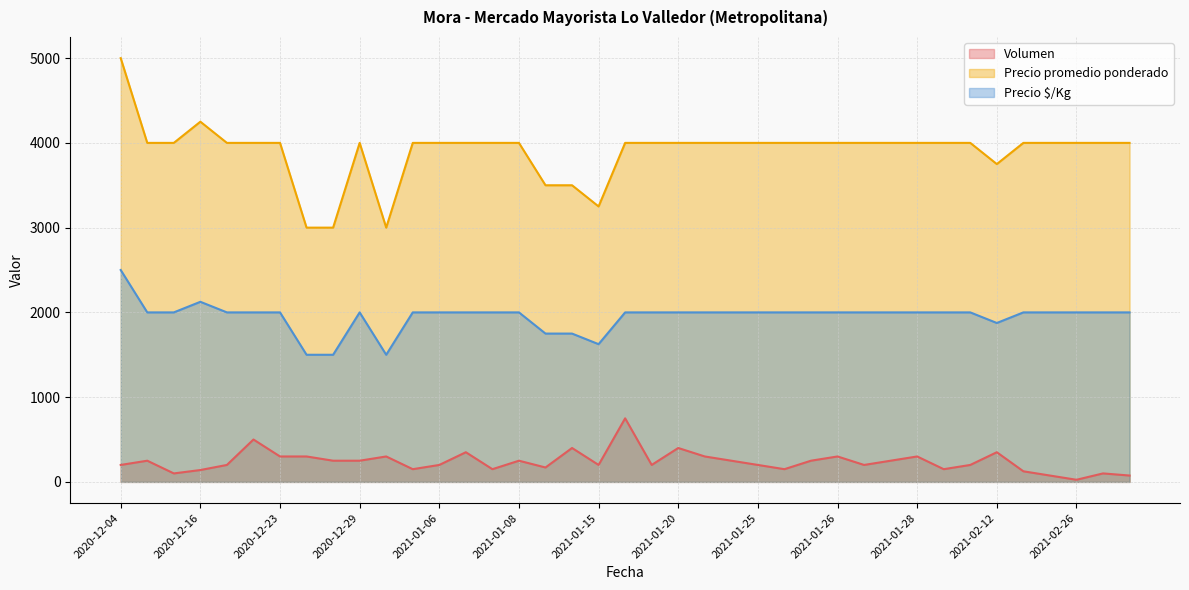

In Volumen, how many points are lower than both neighbors (excluding endpoints)?

10